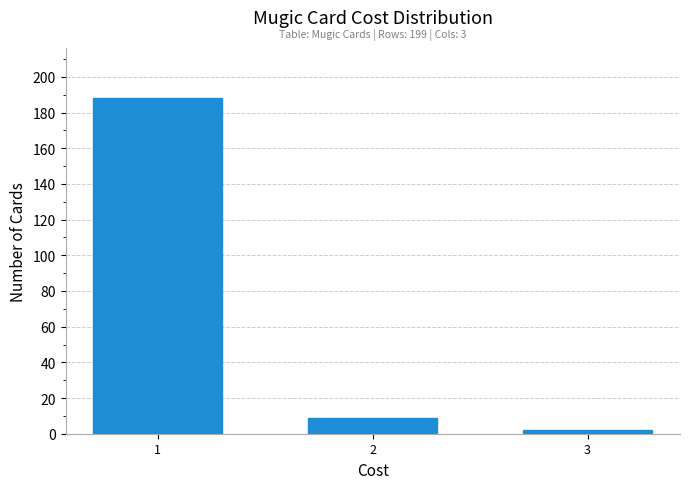

Reading left to right, extract all data points from this chart.

188	9	2